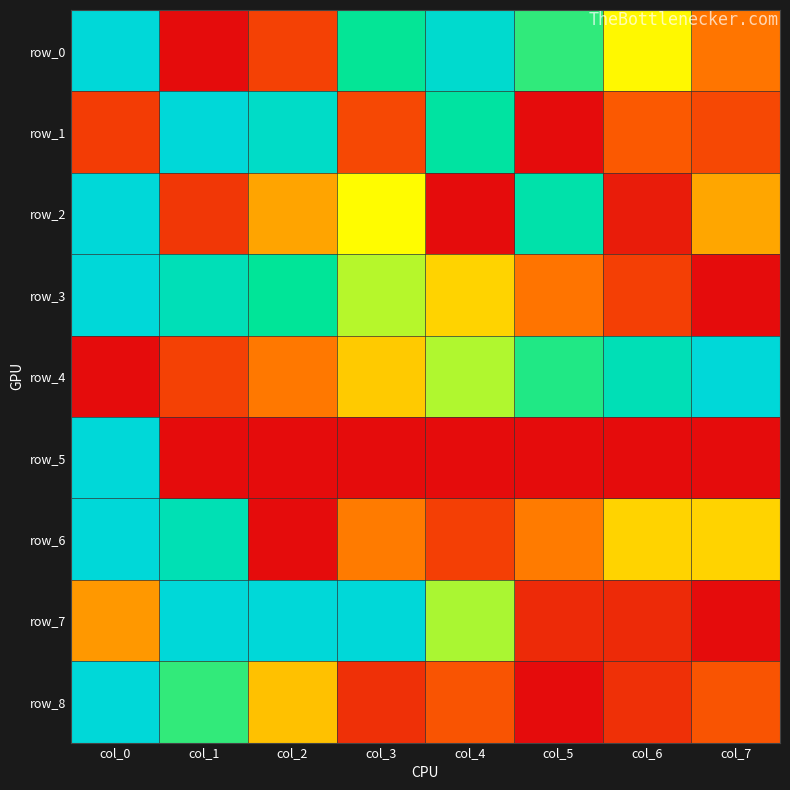

How many values in the row_5 series exceed 0?

7